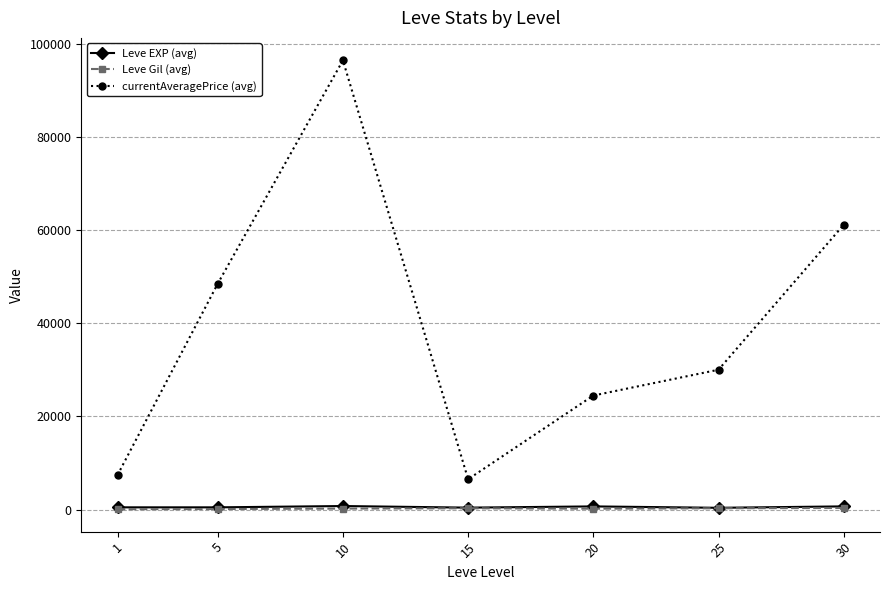

True or false: Leve EXP (avg) and Leve Gil (avg) intersect in this chart.

False